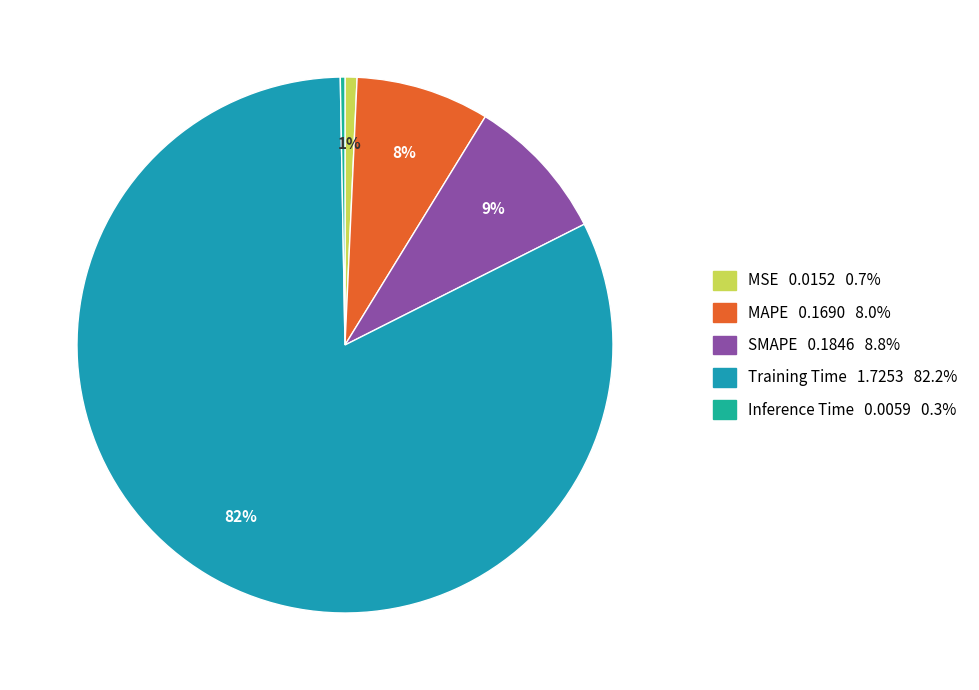

How many segments does this pie chart have?

5